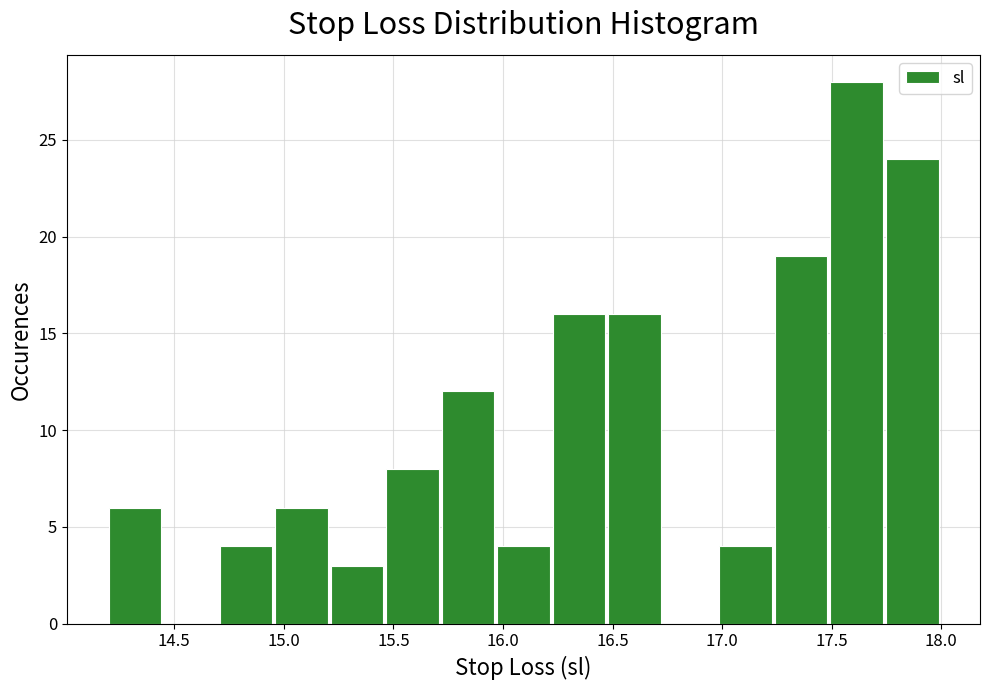

What is the height of the bar covering 17.00 to 17.25 on the x-axis? Neither the bar edges nor the heights are printed on the chart, so give them approximately, as read against the axes.

4